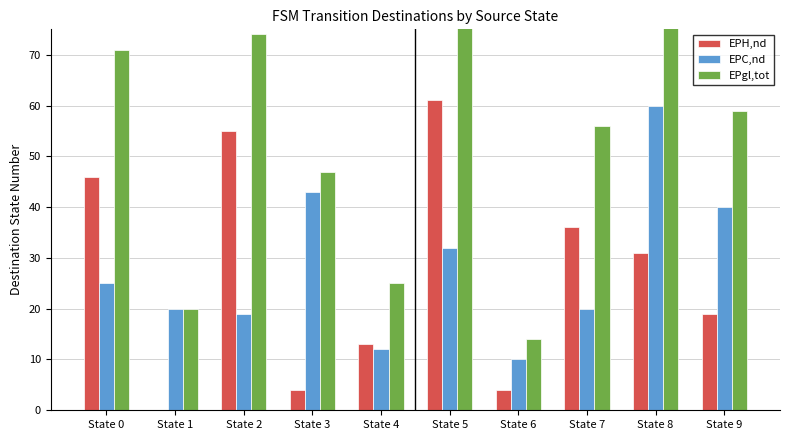

Read the EPH,nd value at State 5, to the nearest 5.

60